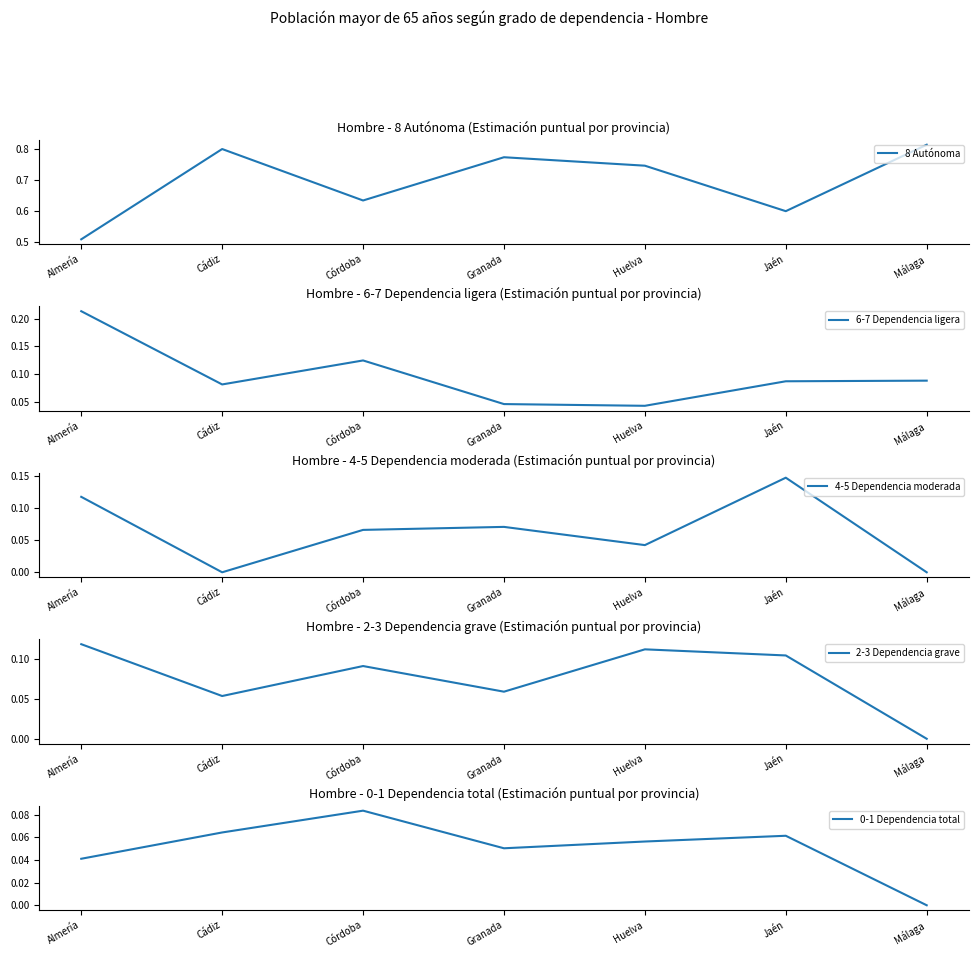

How many values in 4-5 Dependencia moderada are above zero?

5